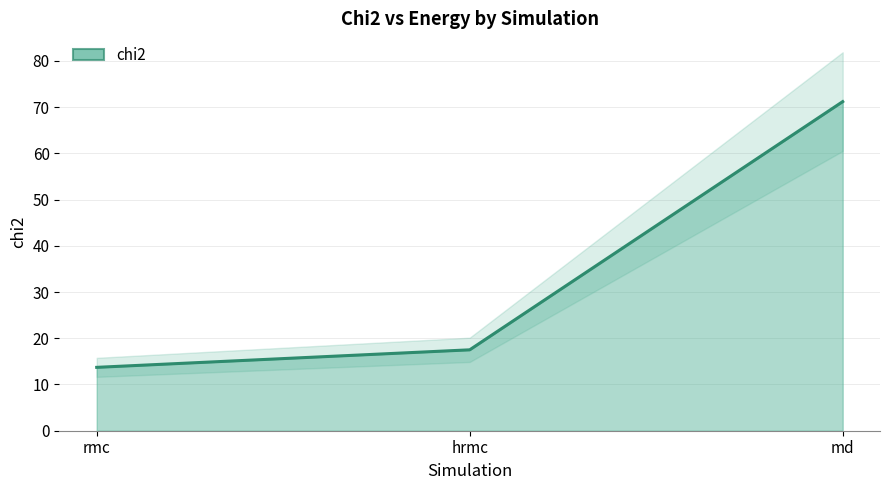

What is the smallest value displayed?

13.7